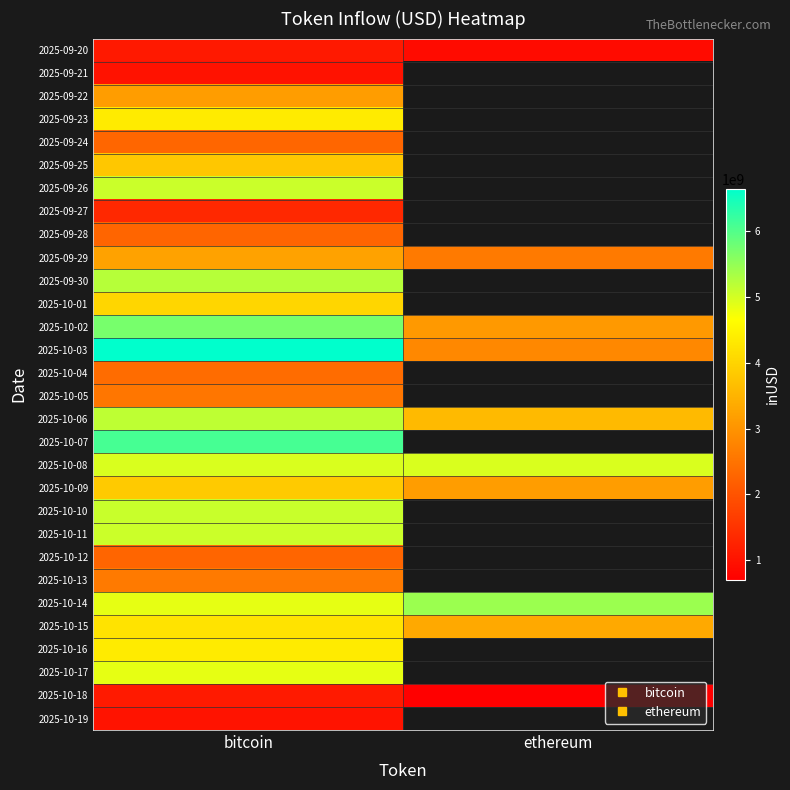

What is the total value across all series at bitcoin?

109686169878.8